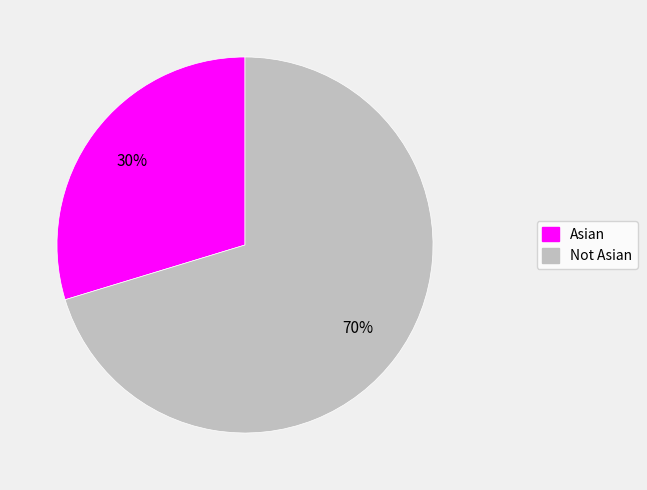

Which category has the smallest portion of the pie?

Asian